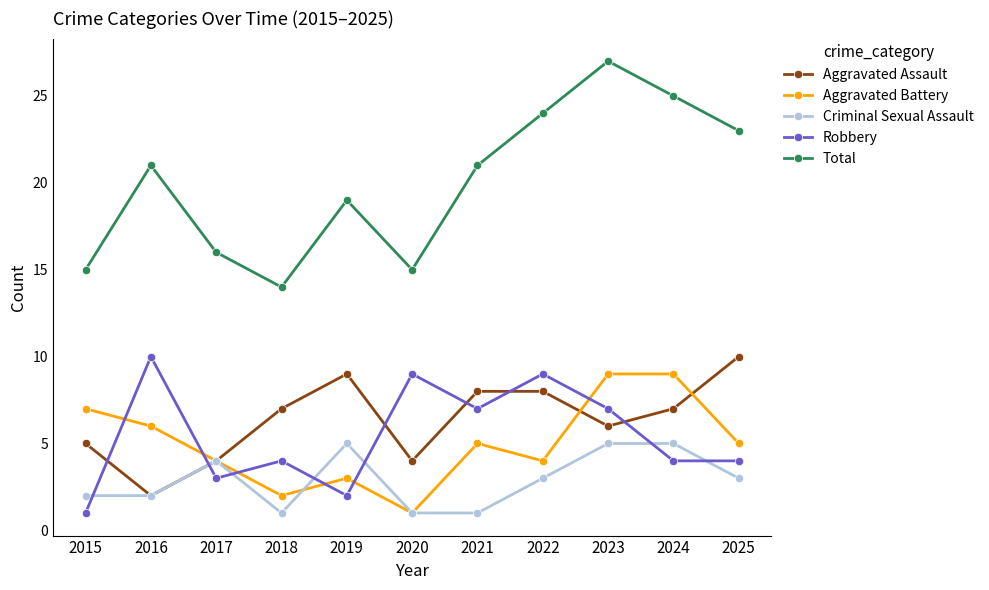

True or false: Total and Criminal Sexual Assault cross at least once.

False